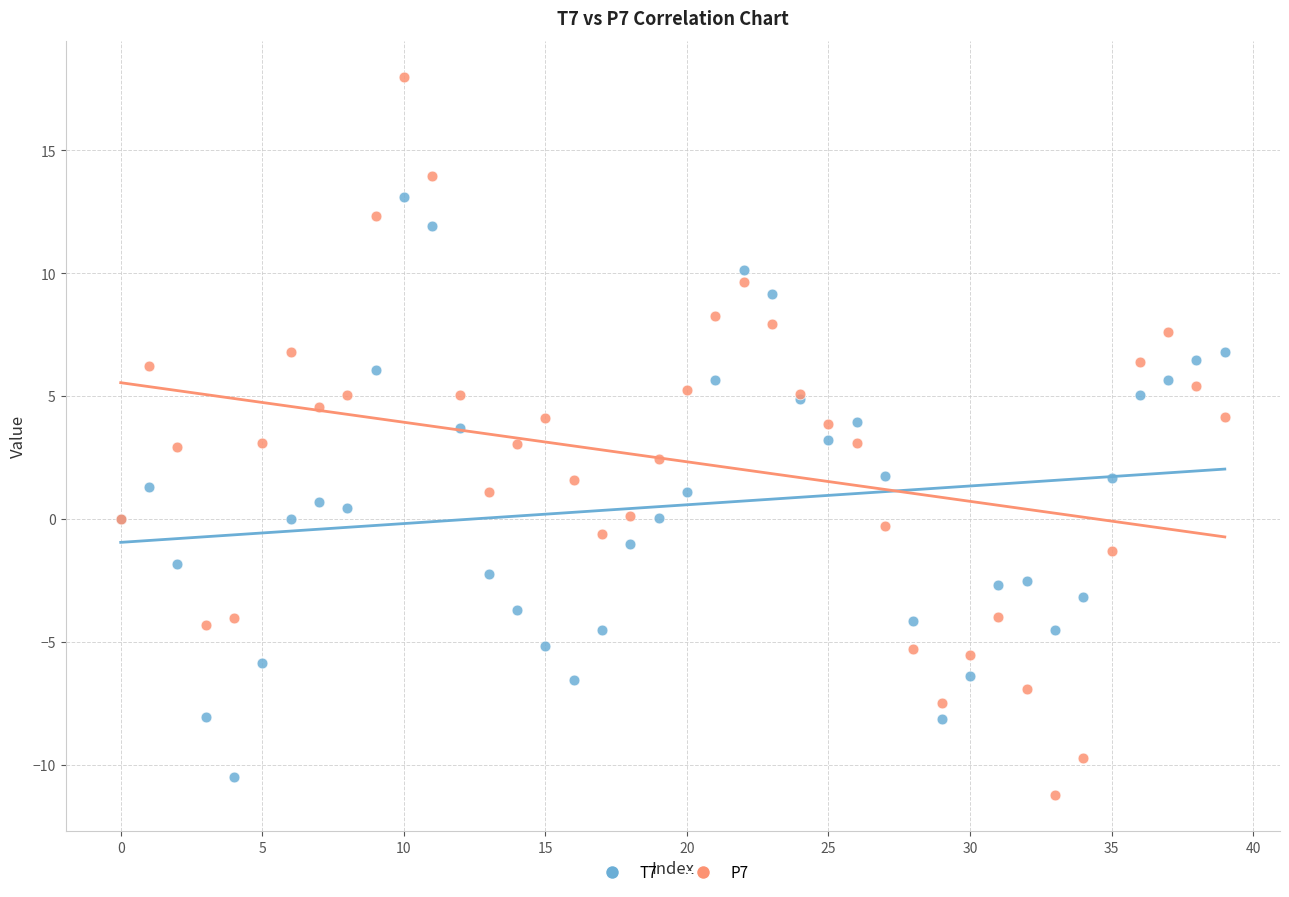

Which series reaches the minimum Y coordinate?

P7